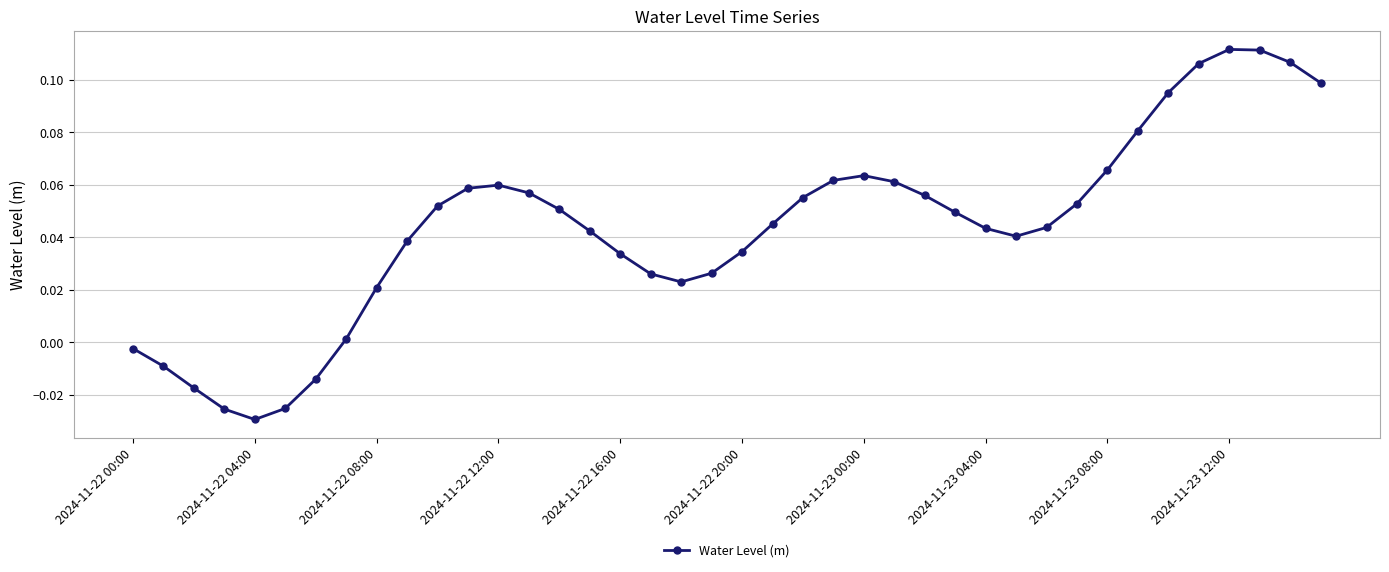

What is the sum of all values?

1.8